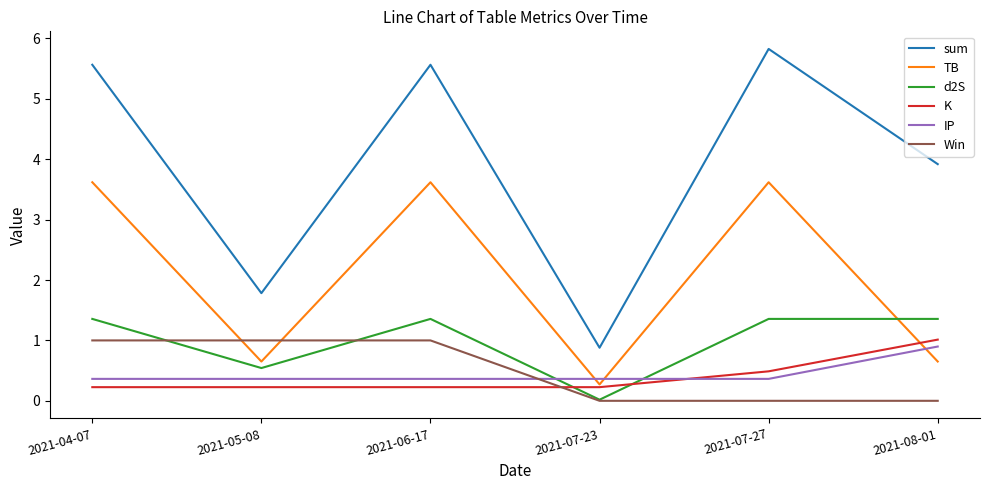

What position from the left is 2021-07-27?

5